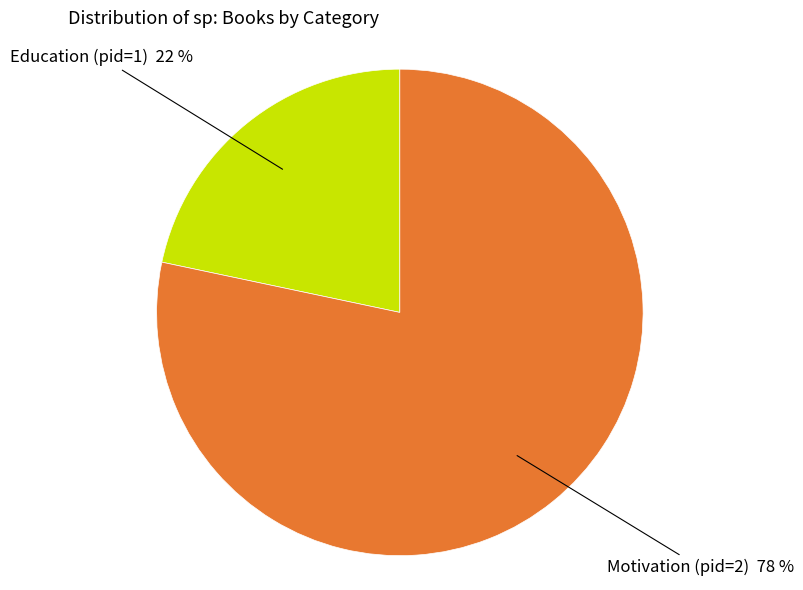

To the nearest percent, what percentage of the pie is Motivation (pid=2)?

78%